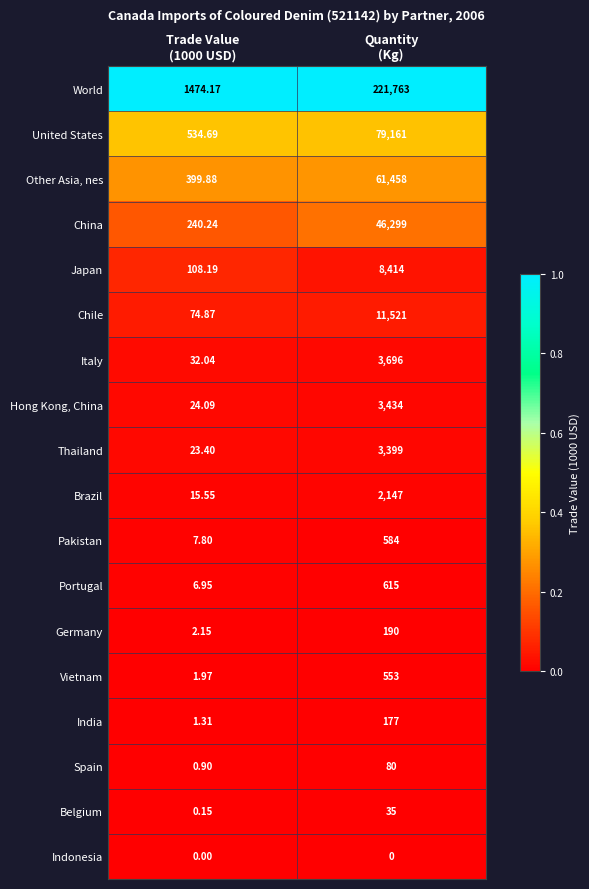

Which series has the largest total across all categories?

World